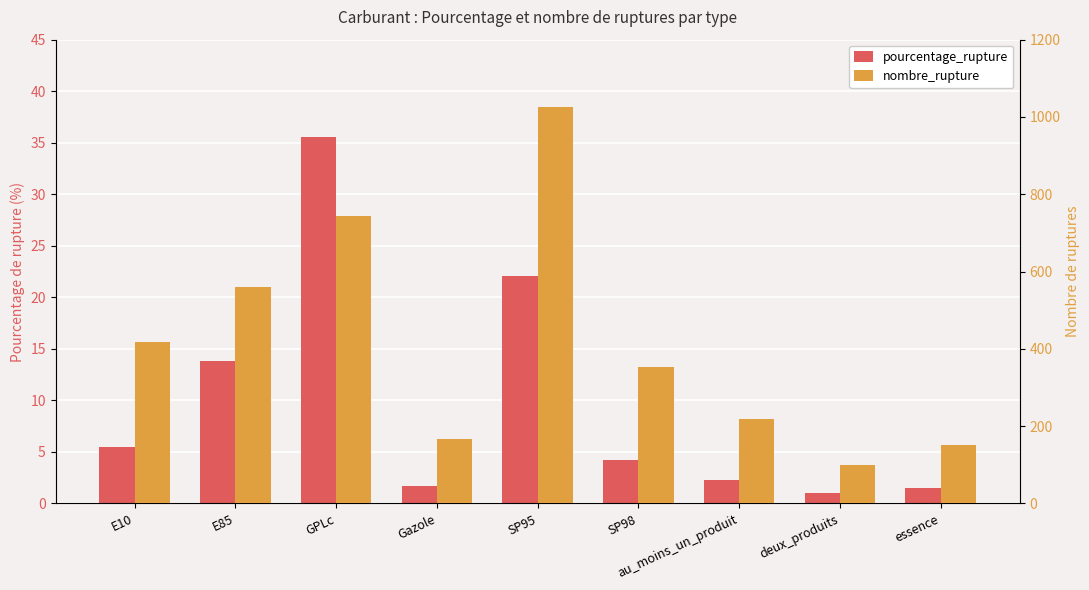

Which series changed the most between GPLc and Gazole?

nombre_rupture